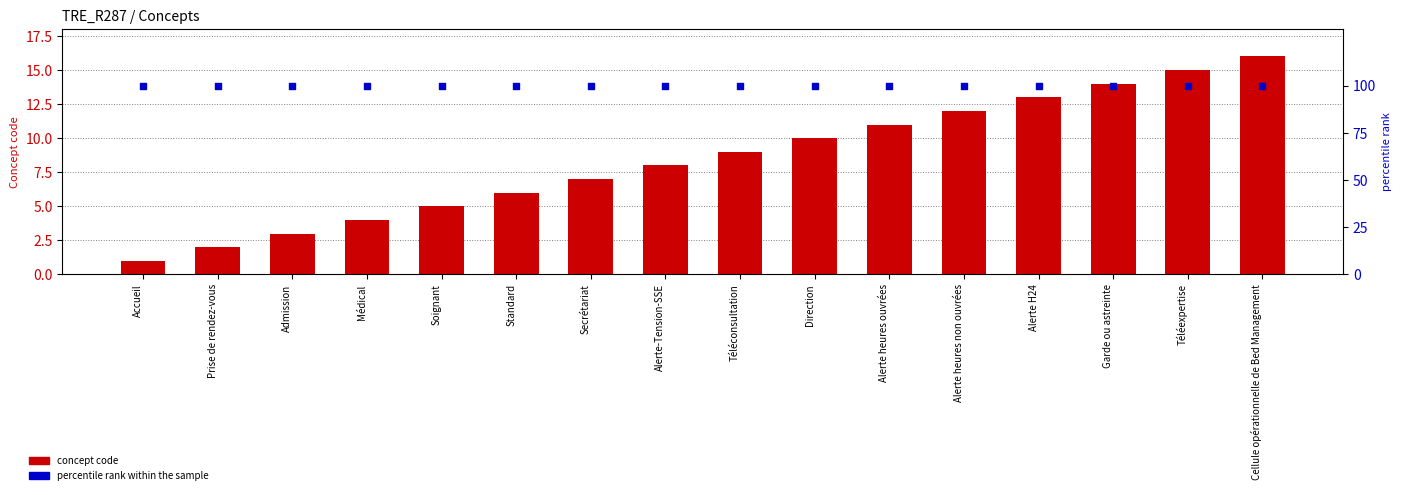

What is the total value across all series at Secrétariat?

107